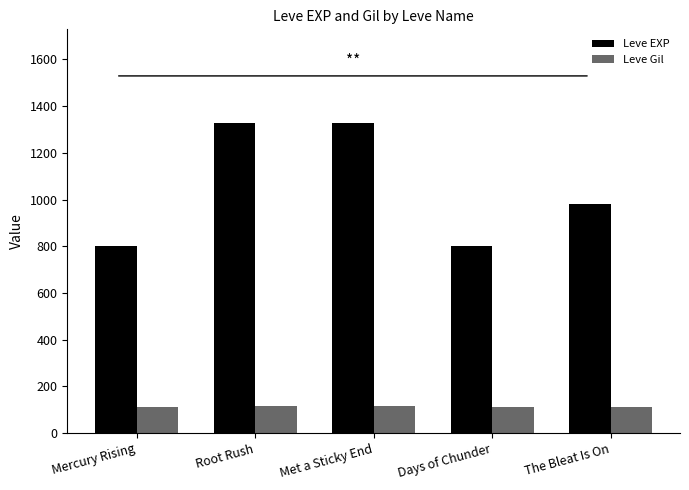

Read the Leve Gil value at Days of Chunder.

112